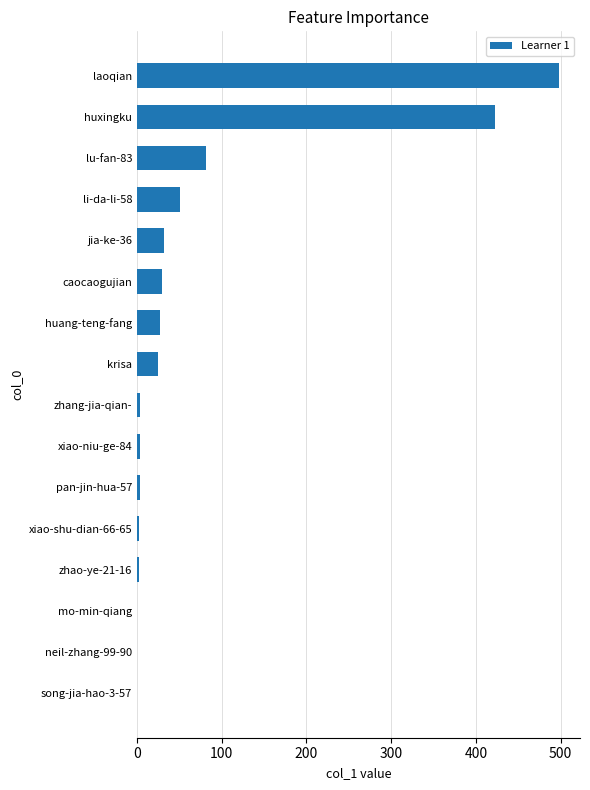

At which label is the value closest to 249?

lu-fan-83